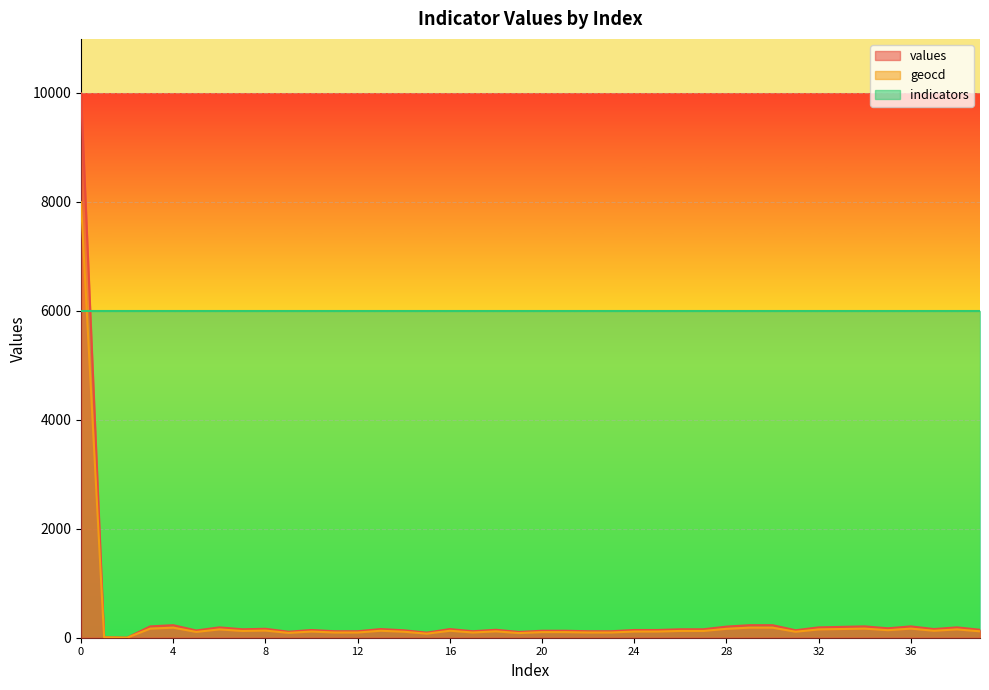

Which series has the widest spread of values?

values